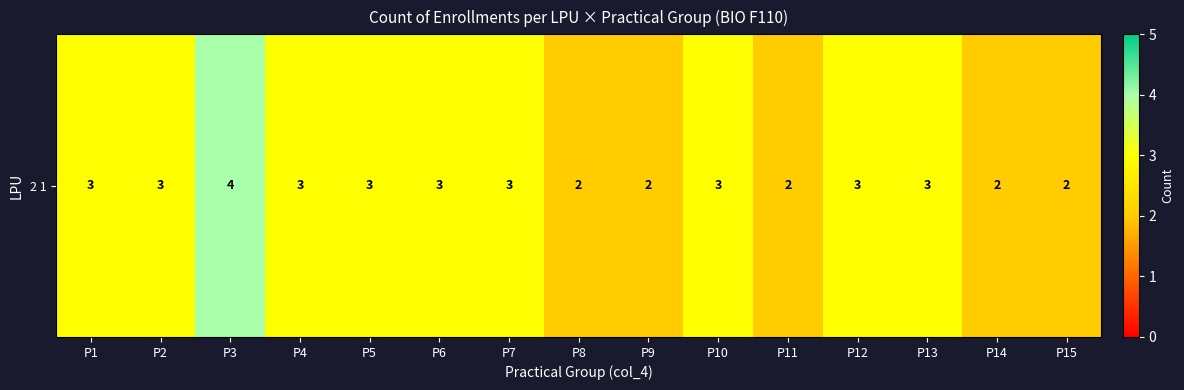

Where is the data nearest to the value 3?

P1